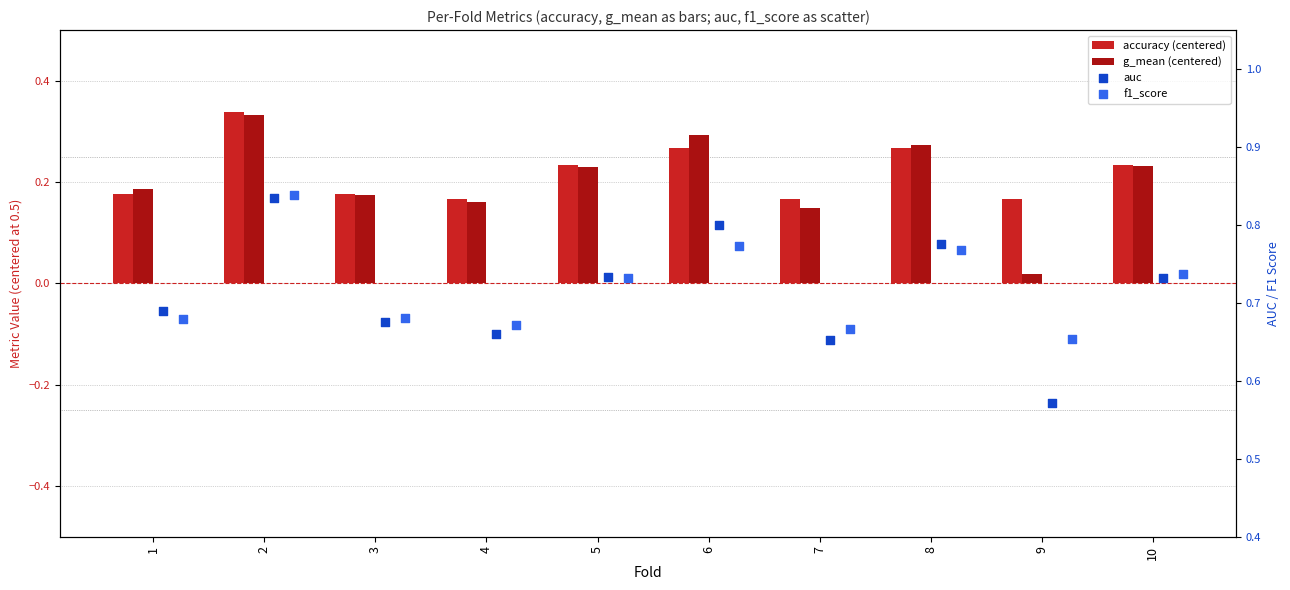

At how many categories does at least one series exceed 0?

10